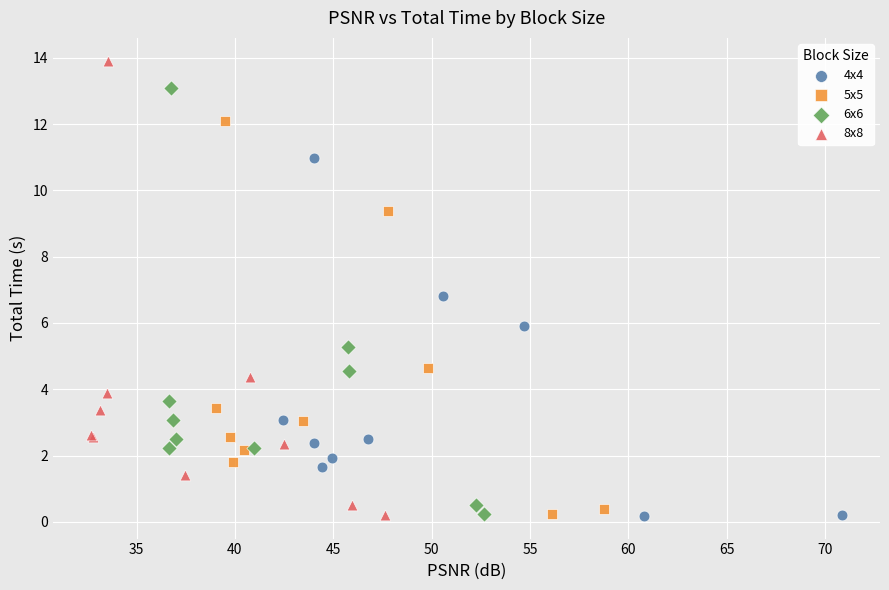

Which series reaches the maximum Y coordinate?

8x8